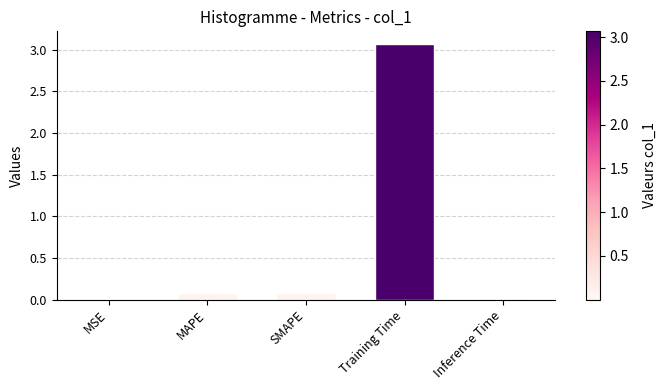

Is it true that the value at MAPE is 0.1?

True